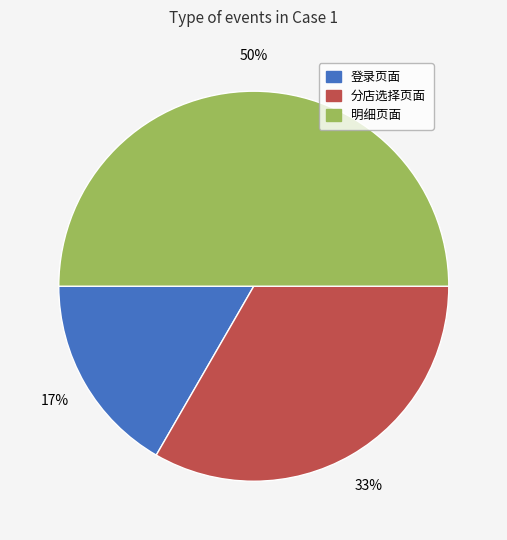

Does 登录页面 represent more than half of the total?

No